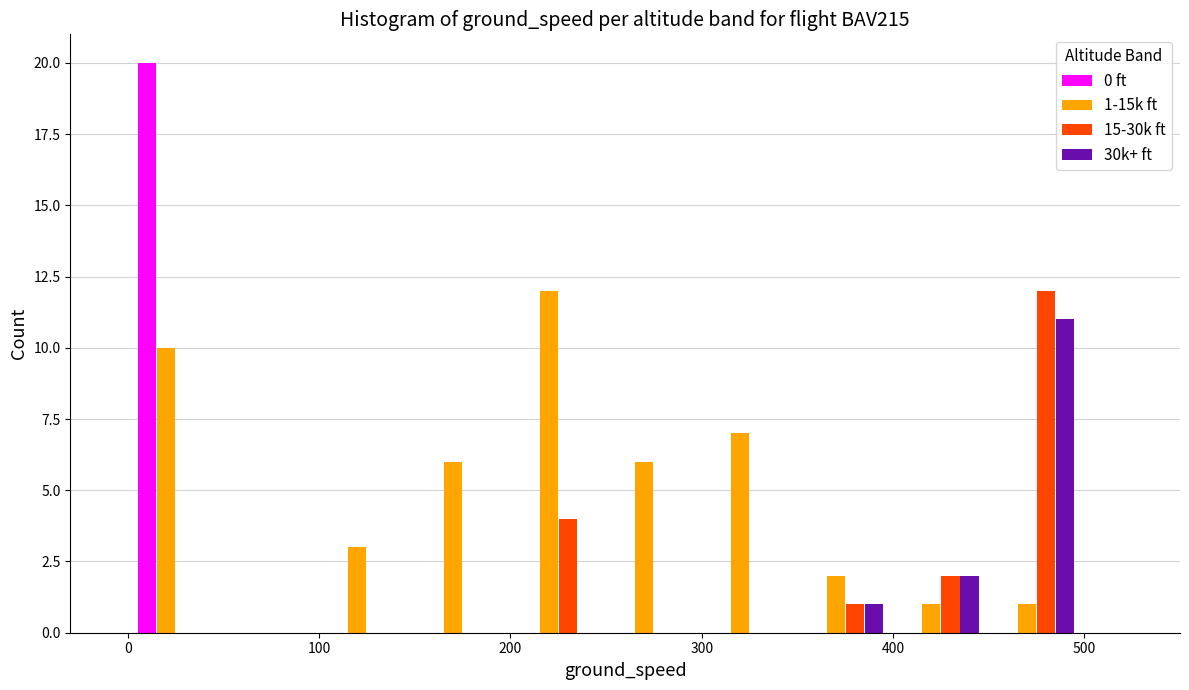

In the 15-30k ft series, which range on the x-axis has the tallest bar?

450 to 500